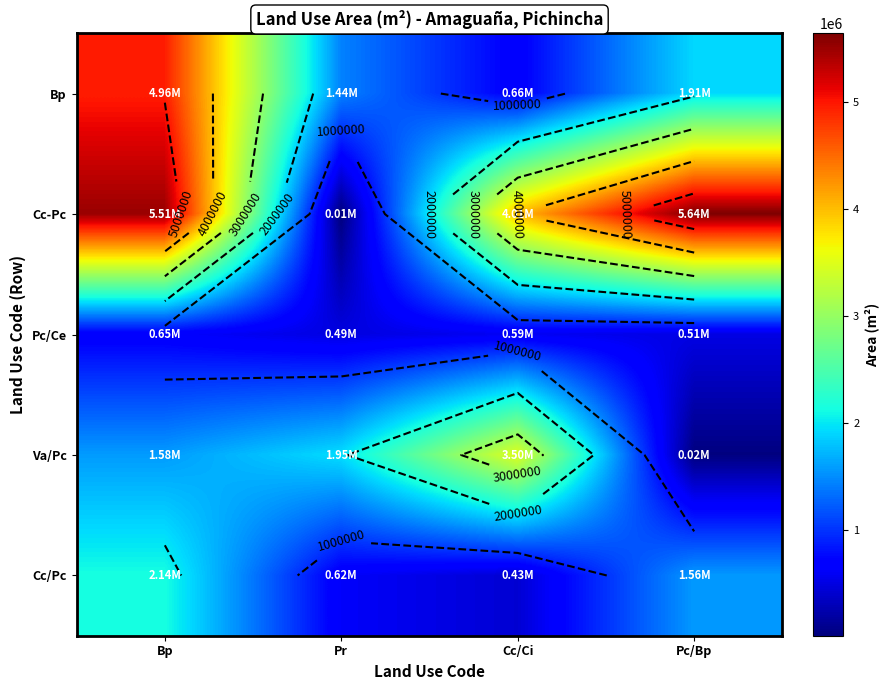

Count the number of data series in this chart.

5